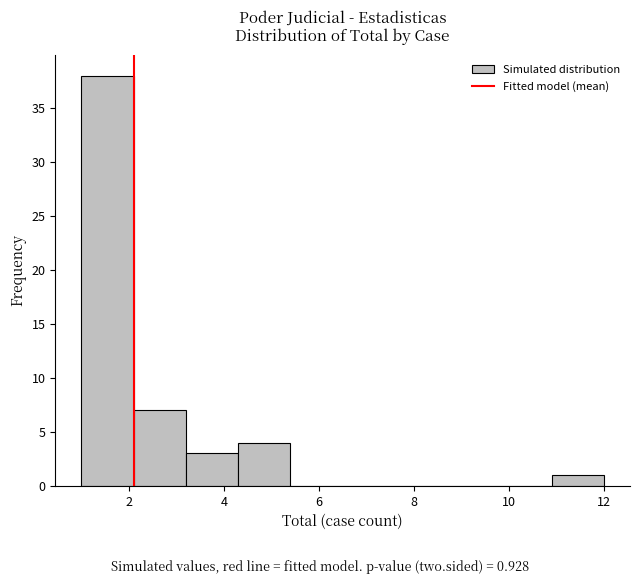

Reading left to right, transcribe this chart: for each bar, give the range it covers on the x-axis and its height. Neither the bar edges nor the heights are printed on the chart, so give them approximately, as read against the axes.

1.0 to 2.1: 38
2.1 to 3.2: 7
3.2 to 4.3: 3
4.3 to 5.4: 4
5.4 to 6.5: 0
6.5 to 7.6: 0
7.6 to 8.7: 0
8.7 to 9.8: 0
9.8 to 10.9: 0
10.9 to 12.0: 1